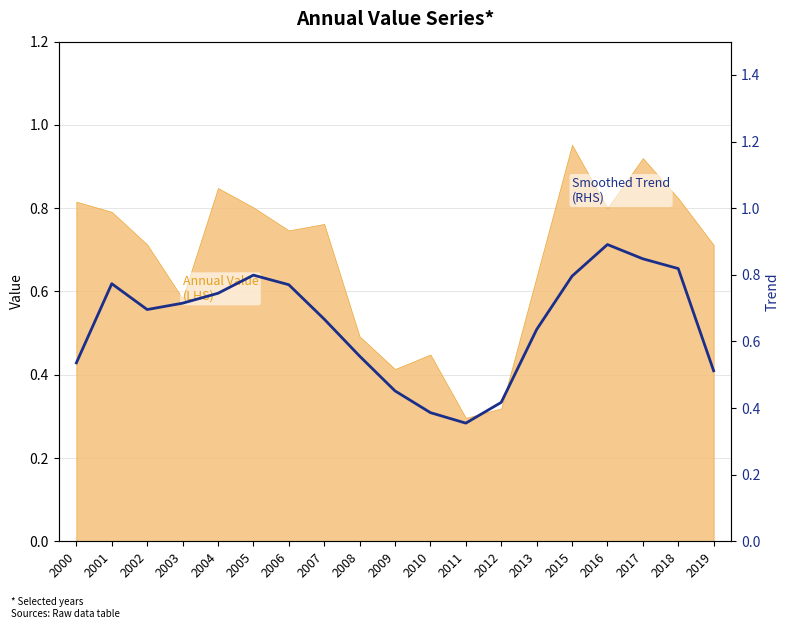

How many interior local peaks (higher than both neighbors) does the data have?

3